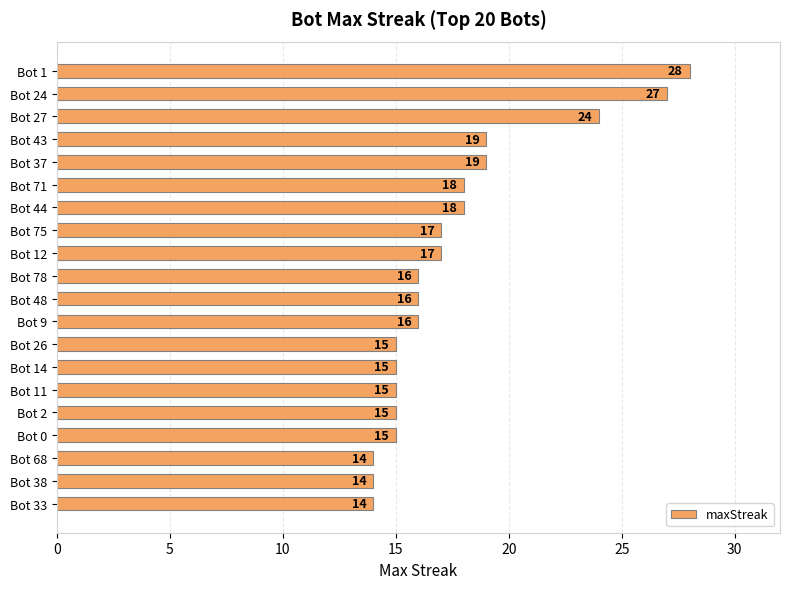

What is the greatest value displayed?

28